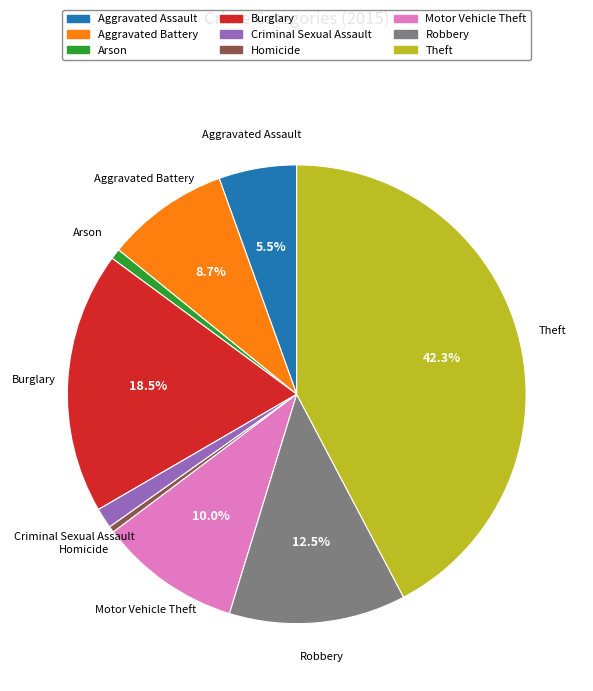

Approximately how many times larger is the value at Robbery compared to Aggravated Assault?

2.3